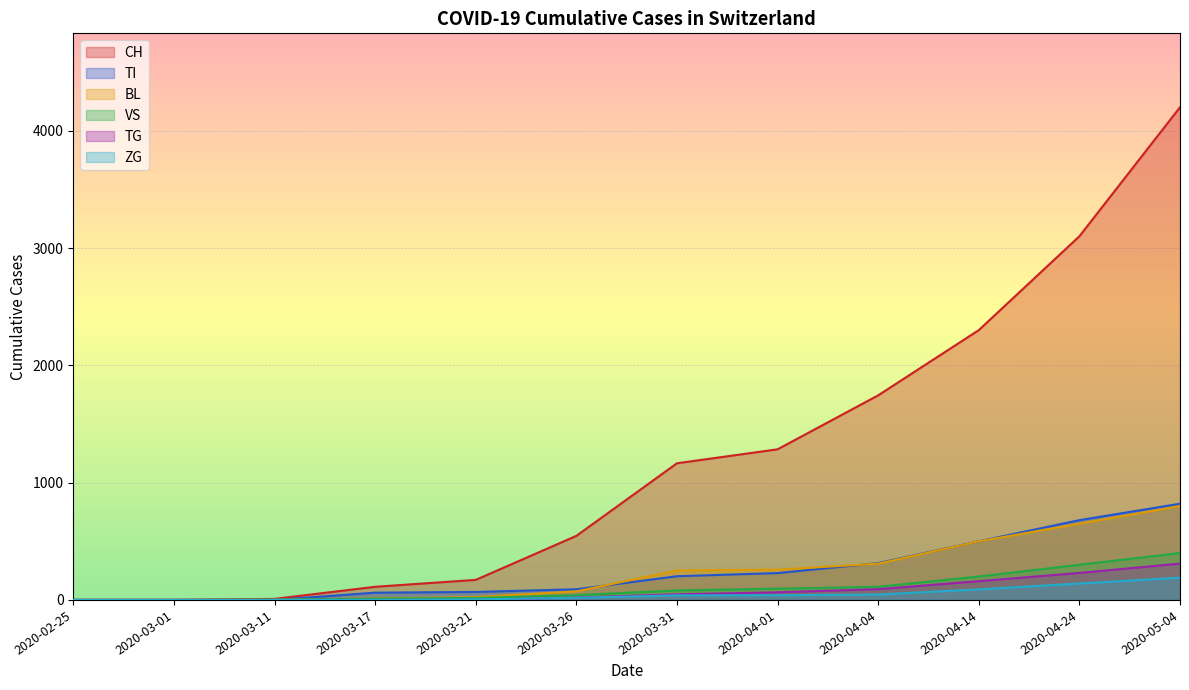

Which series changed the most between 2020-03-17 and 2020-03-31?

CH